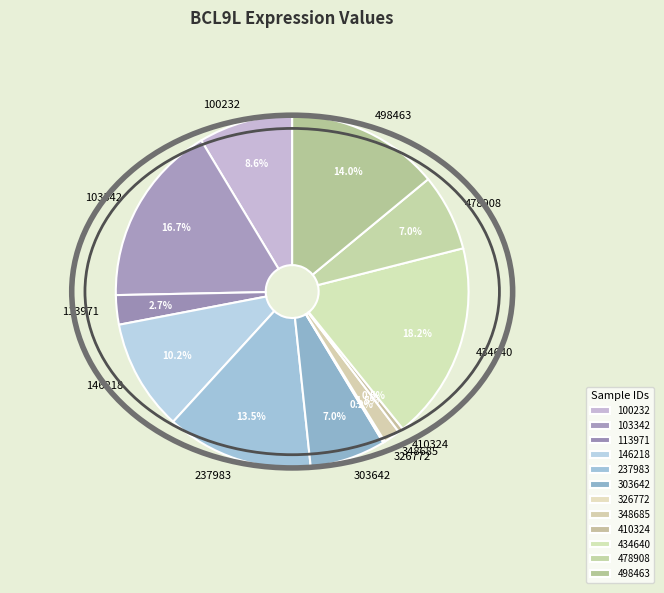

Does 410324 account for over 50% of the chart?

No